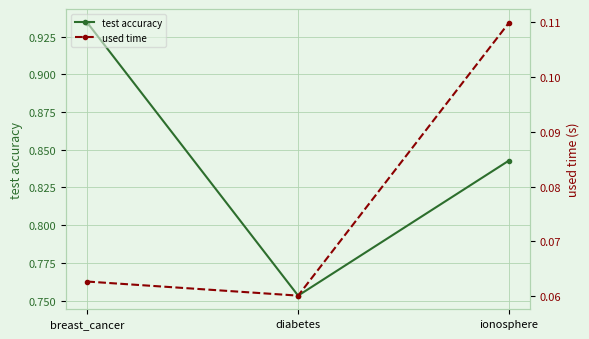

Rank the categories by test accuracy value from highest to lowest.

breast_cancer, ionosphere, diabetes